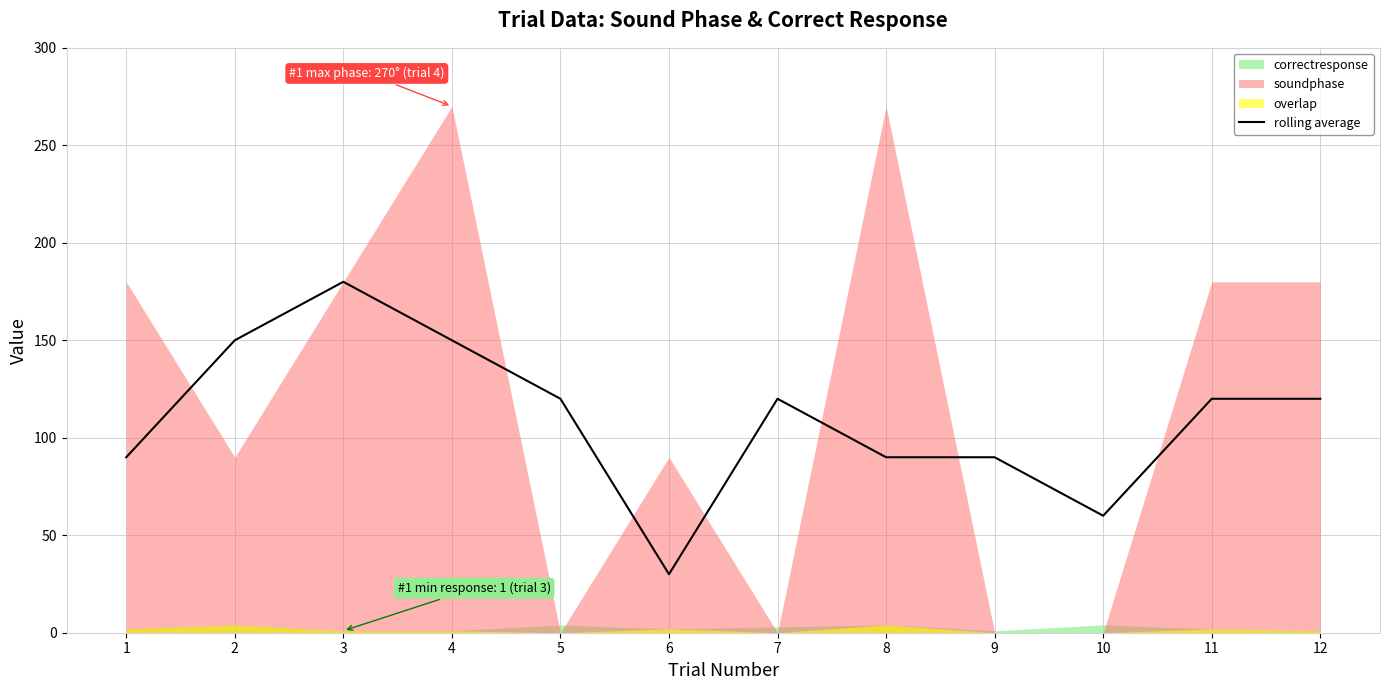

Does the chart display data point markers on the line(s)?

No